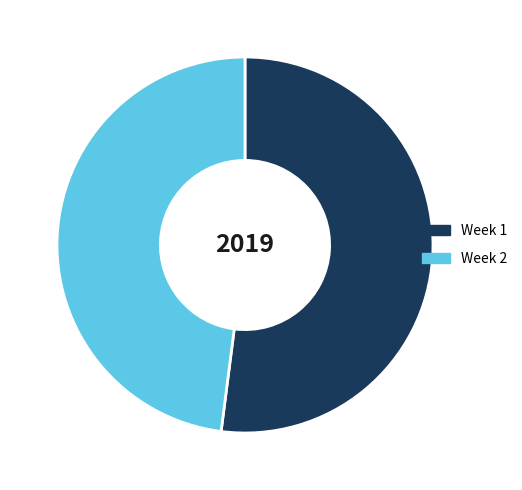

Which category has the smallest portion of the pie?

Week 2